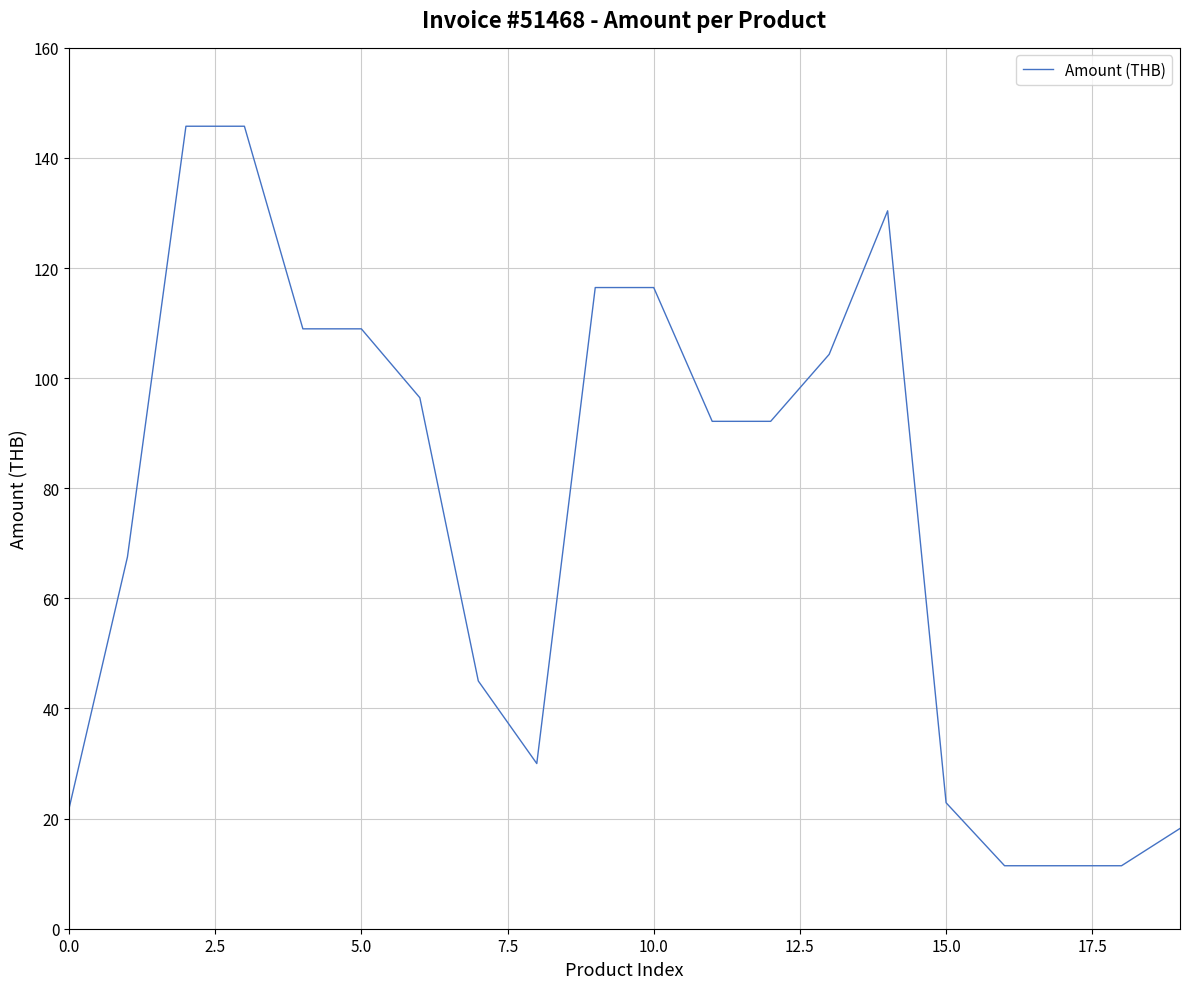

What is the smallest value displayed?

11.4